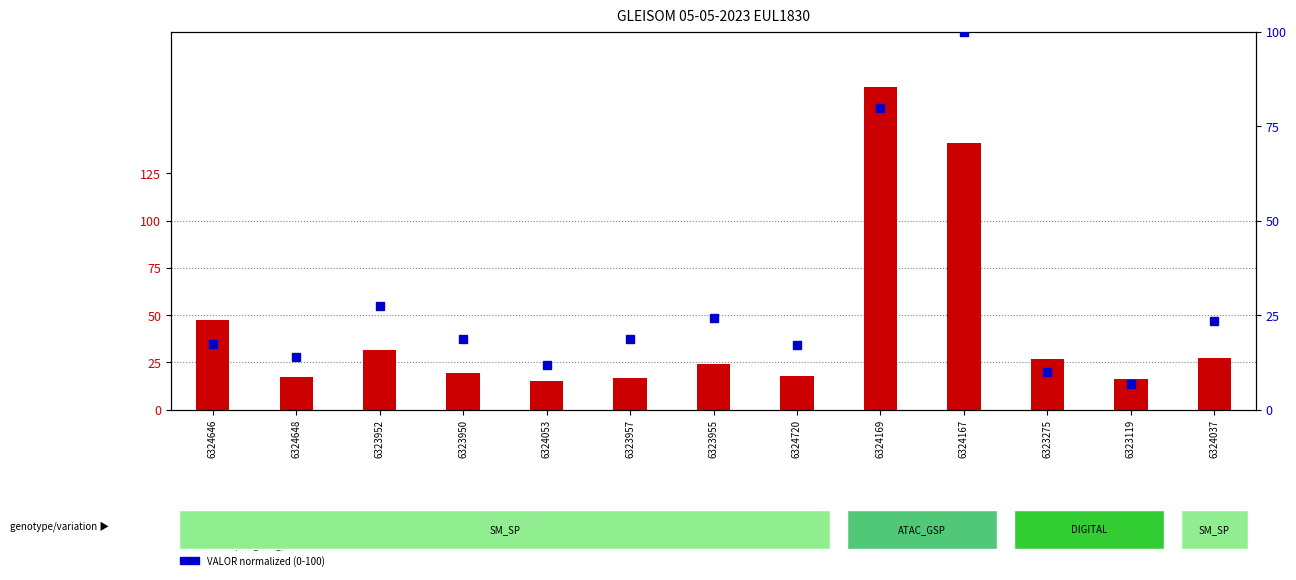

Rank the categories by PESO value from lowest to highest.

6324053, 6323119, 6323957, 6324648, 6324720, 6323950, 6323955, 6323275, 6324037, 6323952, 6324646, 6324167, 6324169